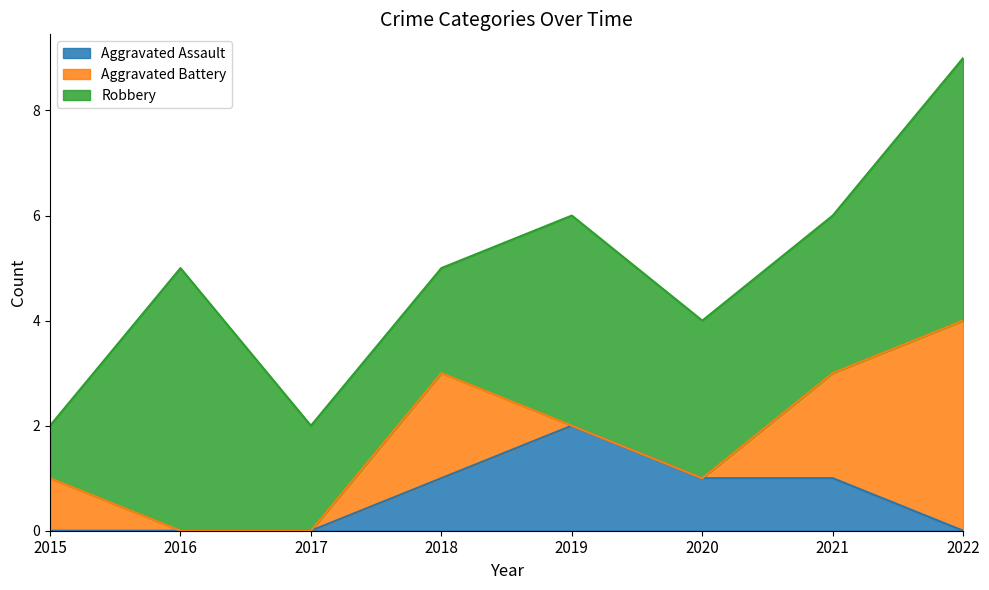

Which category has the lowest value in the Aggravated Assault series?

2015